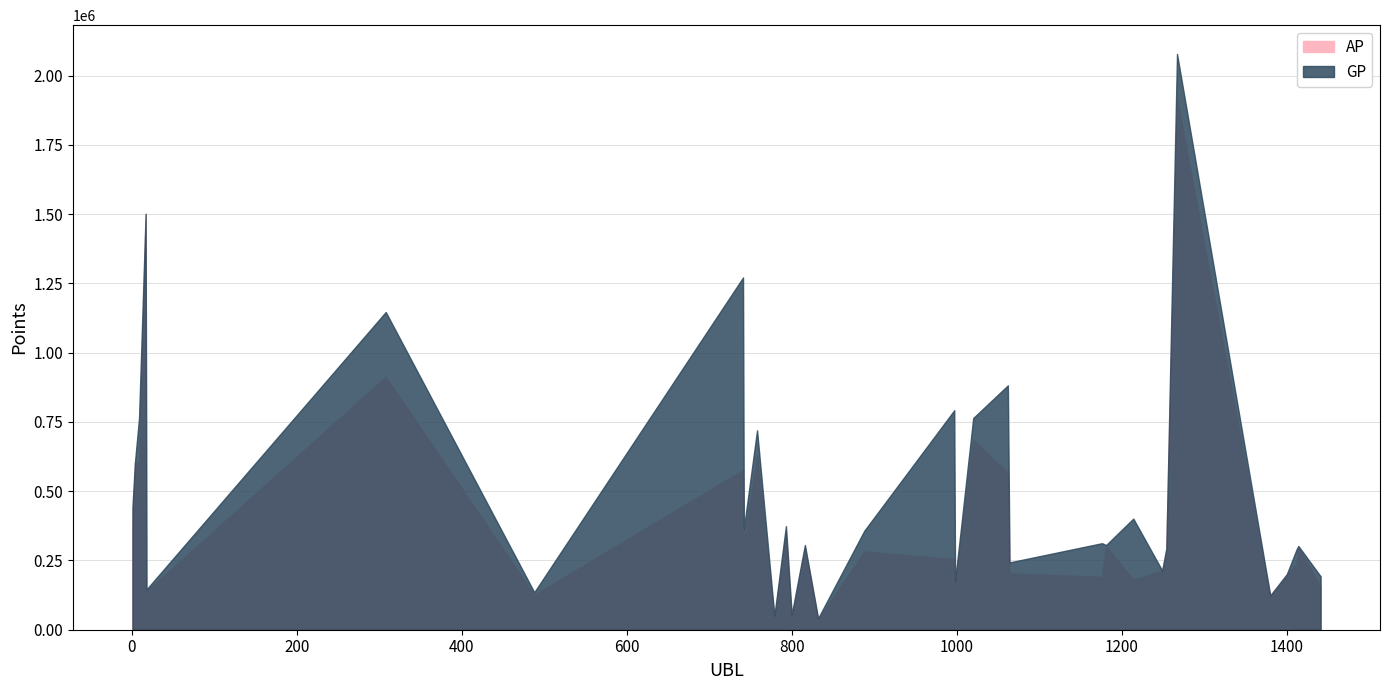

Which series has the widest spread of values?

GP